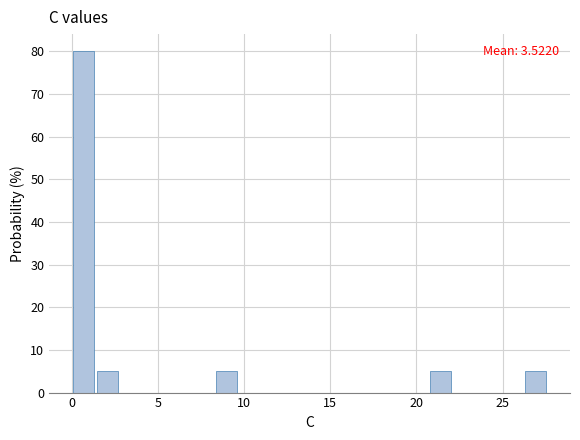

Read against the x-axis, roughly where is the centre of the tallest bar?

0.5